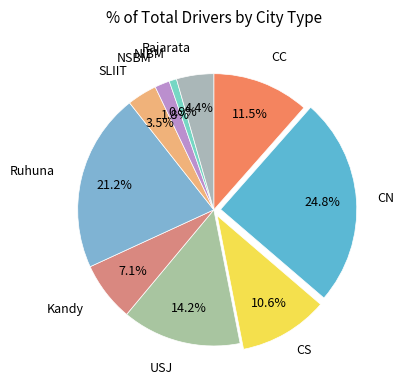

Do Rajarata and Kandy together represent more than half of the pie?

No